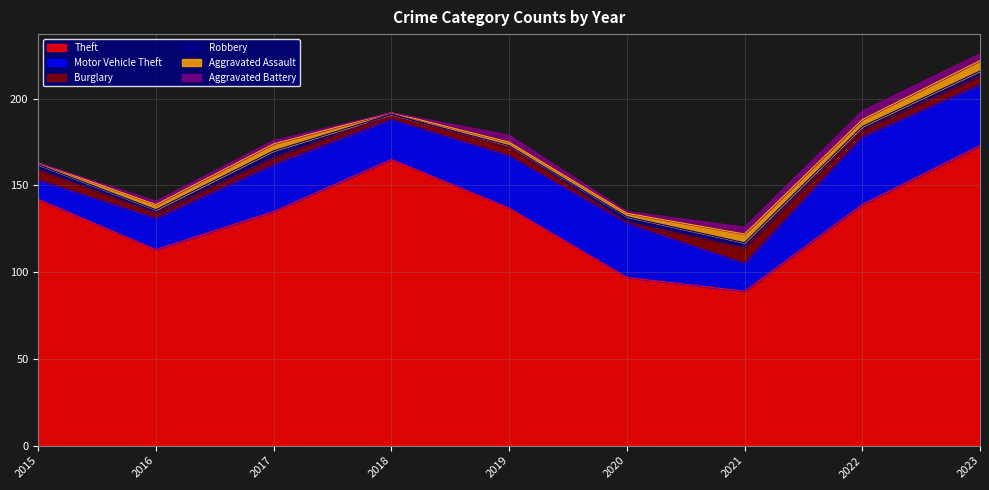

At which category is the sum across all series the highest?

2023